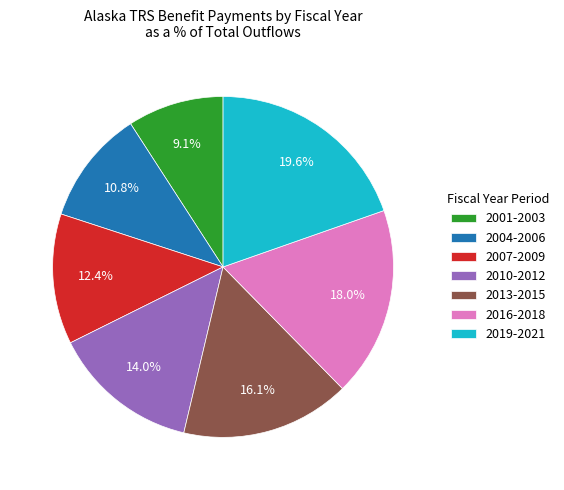

Rank the categories by value from highest to lowest.

2019-2021, 2016-2018, 2013-2015, 2010-2012, 2007-2009, 2004-2006, 2001-2003